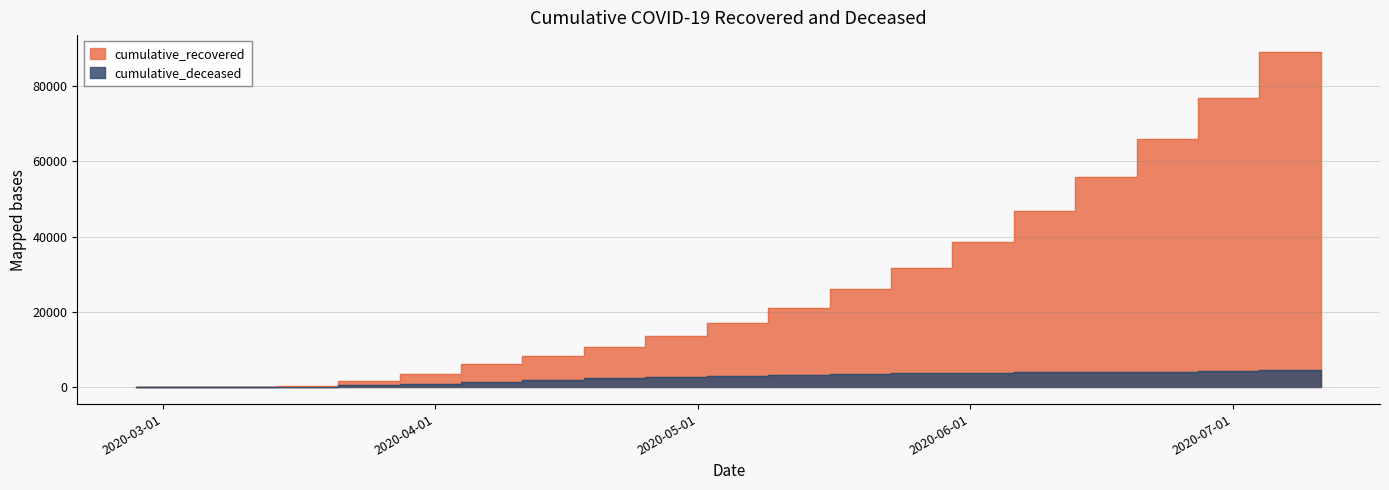

List the series in order of their overall mean, lowest first.

cumulative_deceased, cumulative_recovered